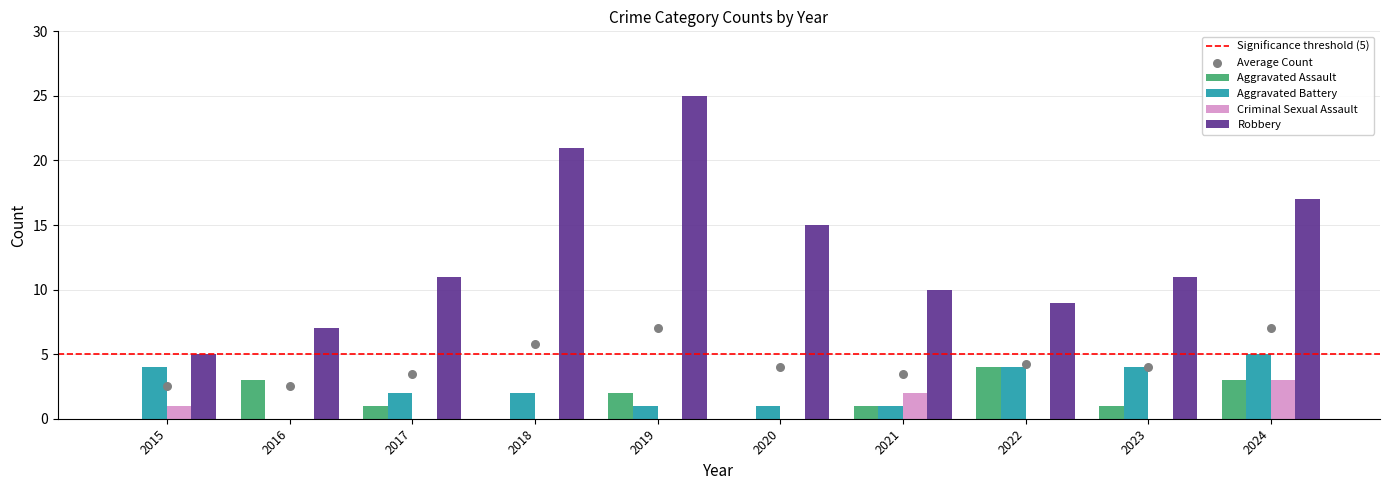

What are all the series names shown in the legend?

Aggravated Assault, Aggravated Battery, Criminal Sexual Assault, Robbery